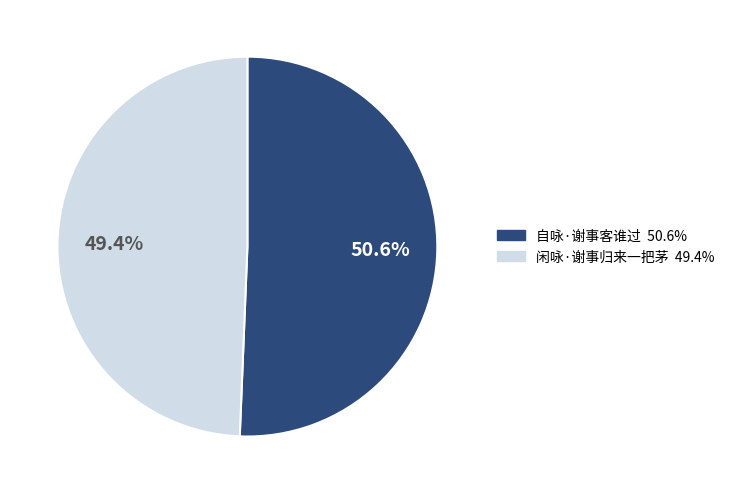

To the nearest percent, what percentage of the pie is 闲咏·谢事归来一把茅?

49%